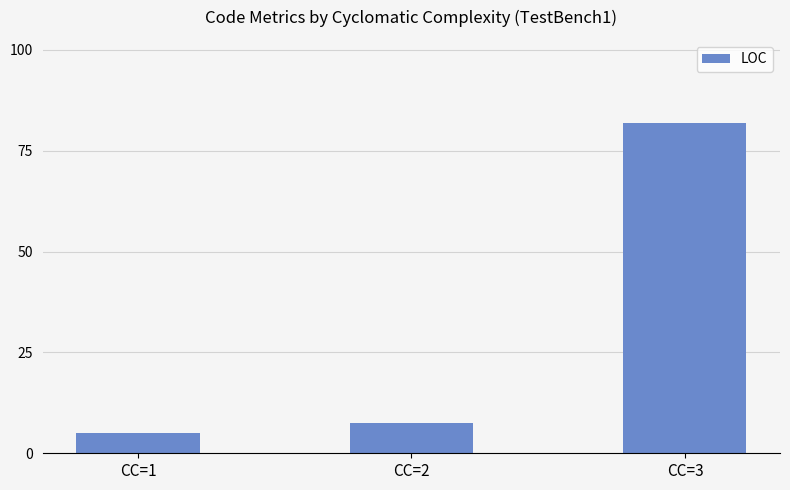

The chart shows a value of 11.1 at CC=2. True or false?

False